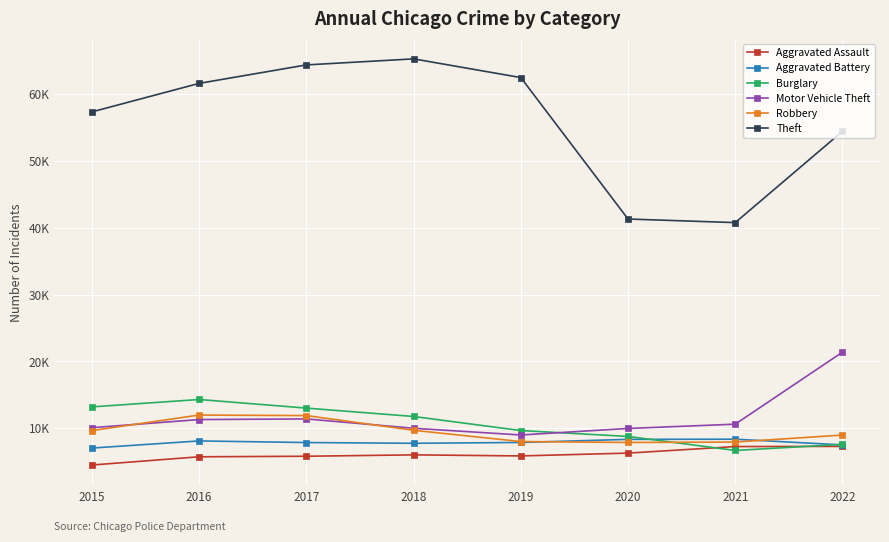

Which series has the largest total across all categories?

Theft